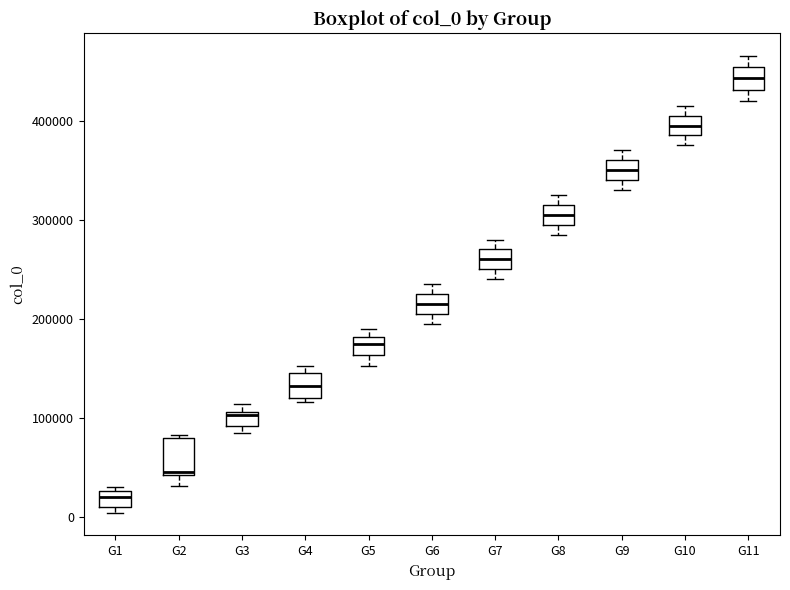

Comparing the boxes themselves (not the whiskers), which one is the tallest?

G2